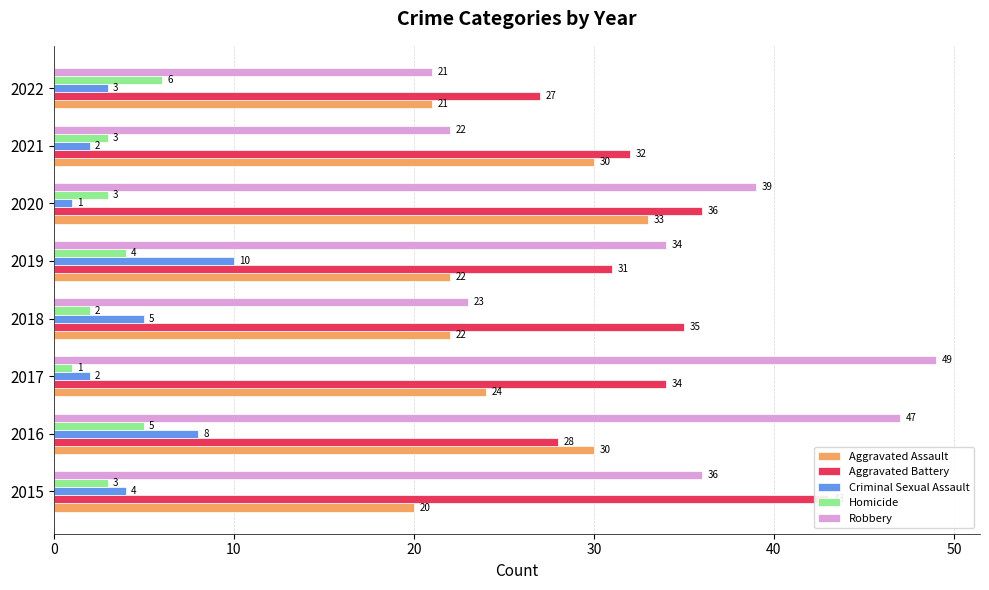

What is the spread (max minus min) of values at 2018?

33